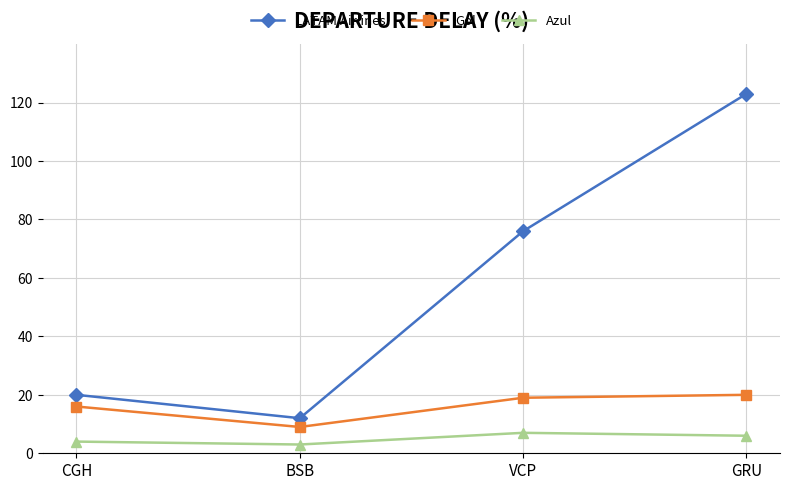

What is the sum of the LATAM Airlines values at BSB and CGH?

32